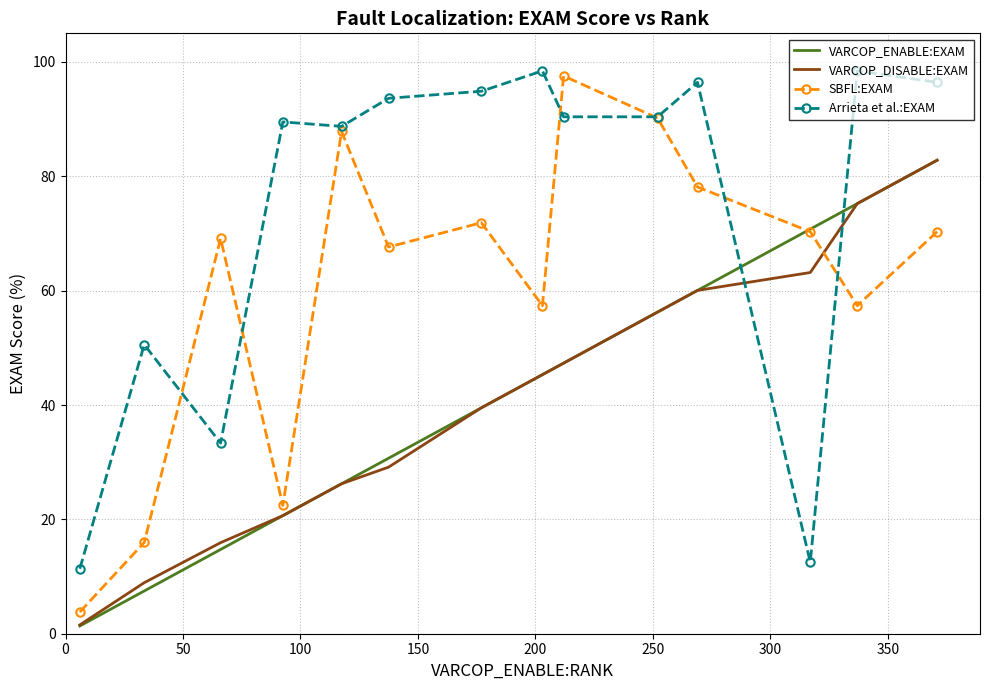

What is the minimum value shown in the chart?

1.4